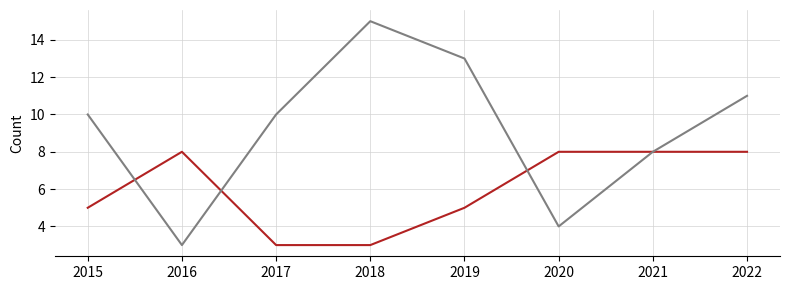

What is the minimum value shown in the chart?

3